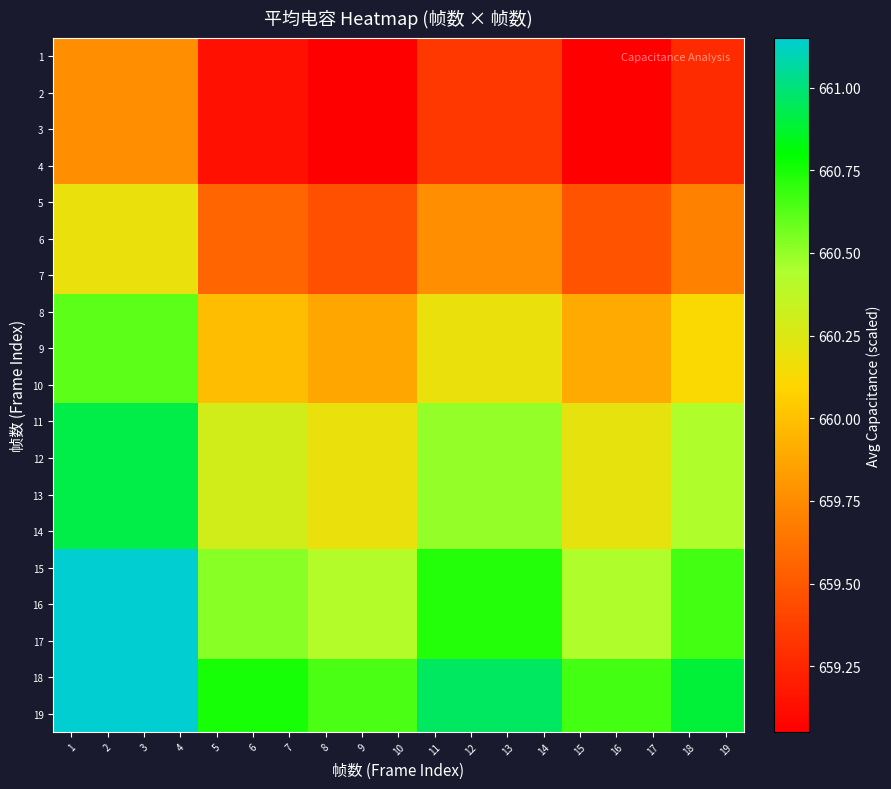

How many categories are shown in the chart?

19